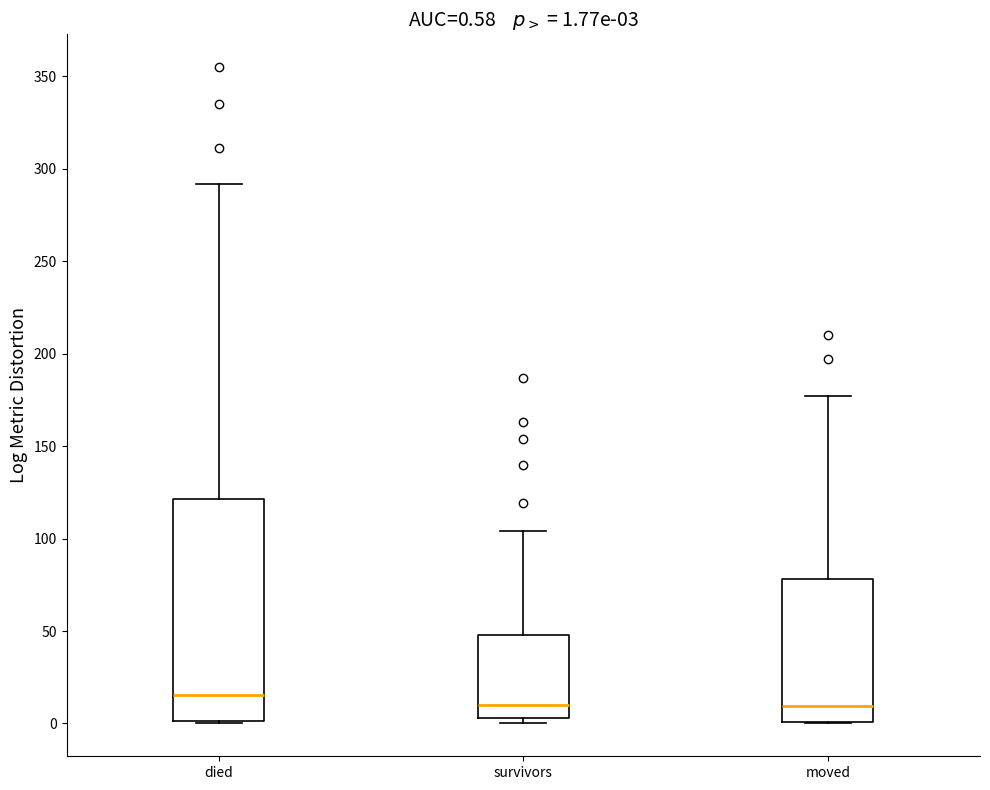

Which box is the tallest, from its lower edge to its upper edge?

died